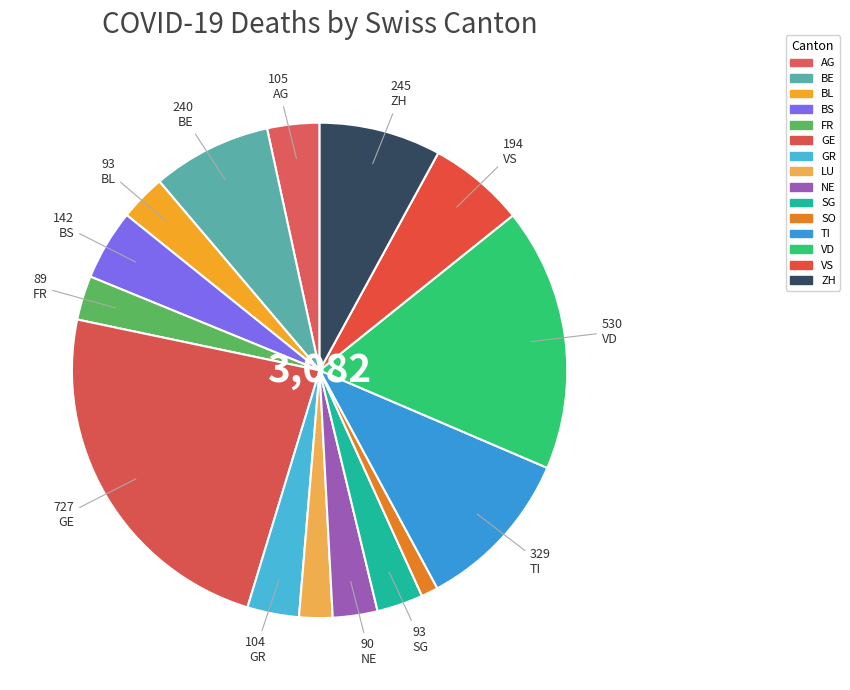

Count the number of slices in the pie.

15